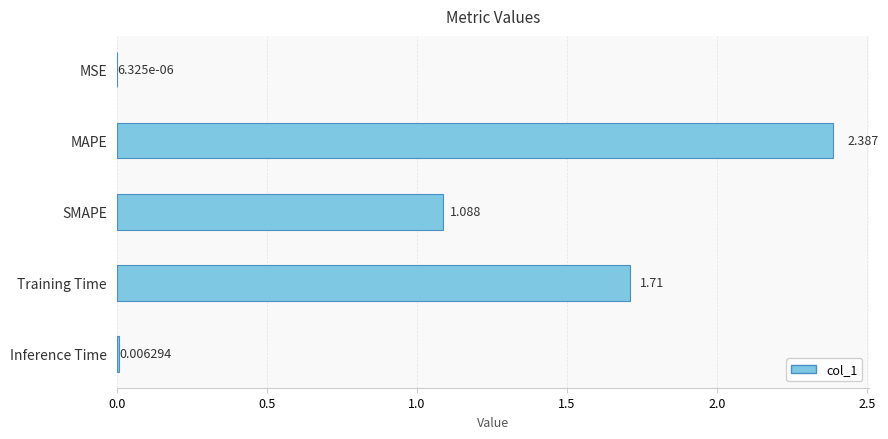

How many categories are shown in the chart?

5